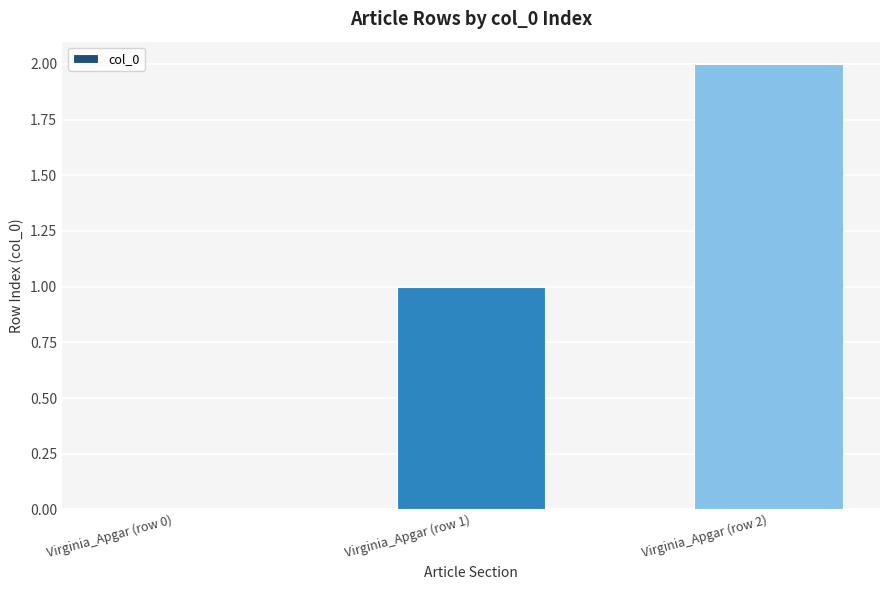

How many series are shown in this chart?

1